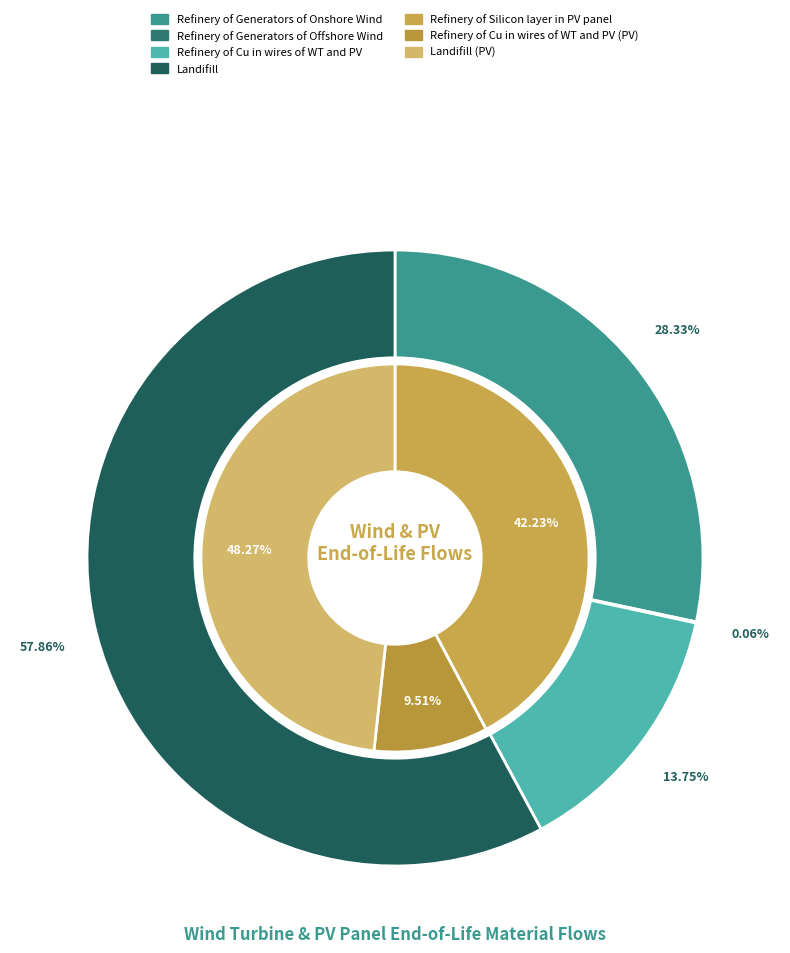

Does any single category account for the majority?

Yes